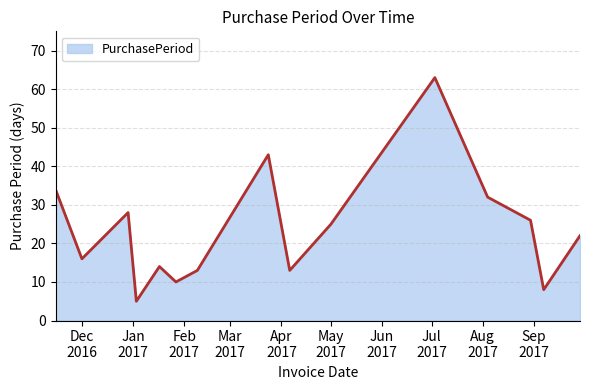

What is the minimum value shown in the chart?

5